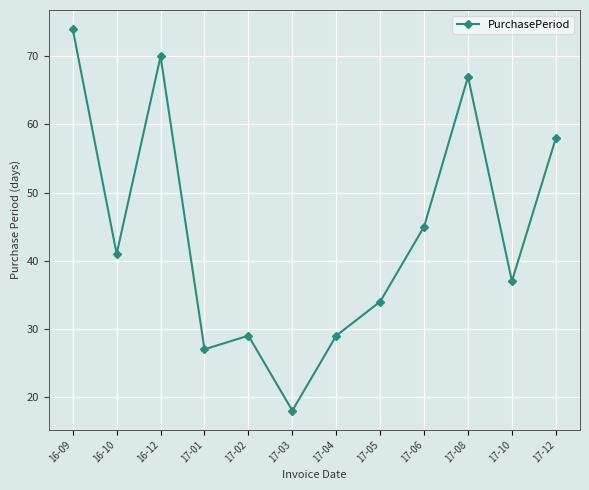

How many distinct data groups are displayed?

1